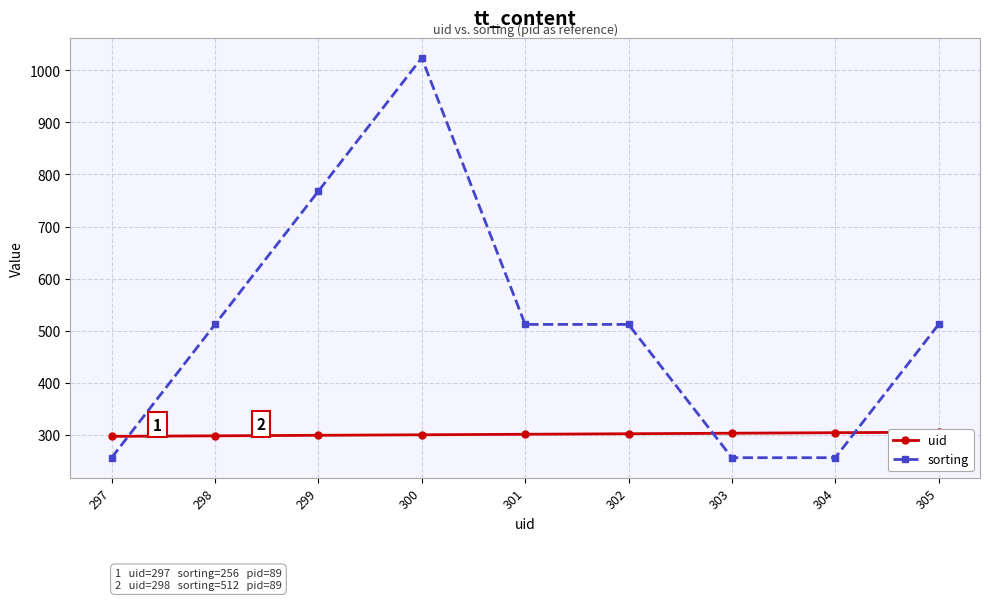

Rank the series at 298 from lowest to highest value.

uid, sorting